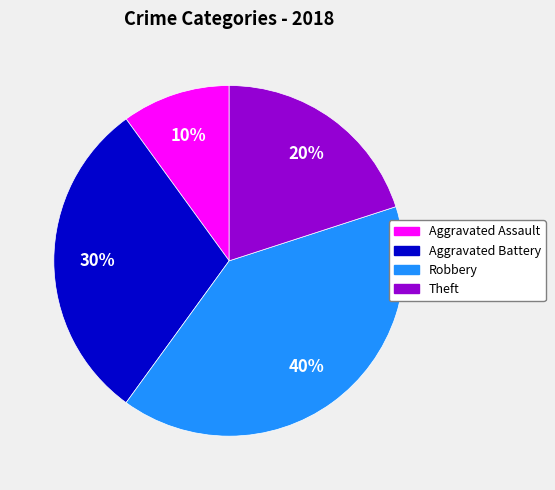

To the nearest percent, what is the difference between the largest and smallest slice percentages?

30%